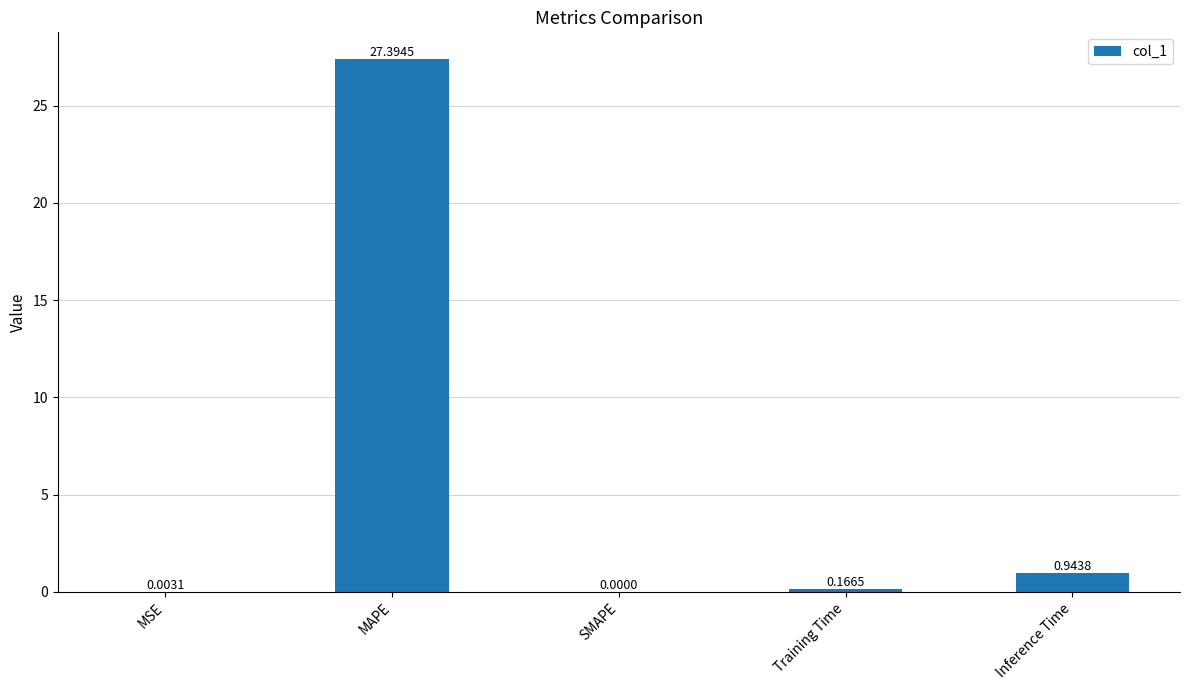

Where is the data nearest to the value 13?

Inference Time